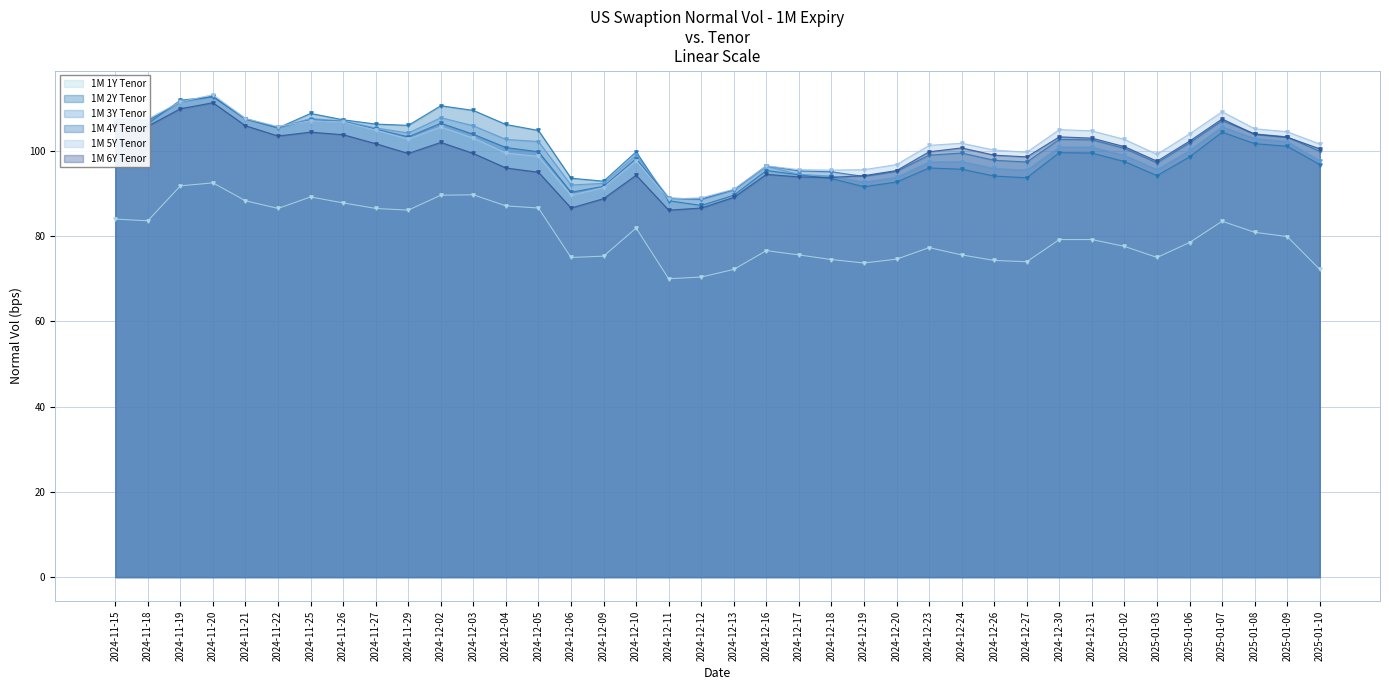

What is the value of the 1M 3Y Tenor point at the 5th from the left?

107.6